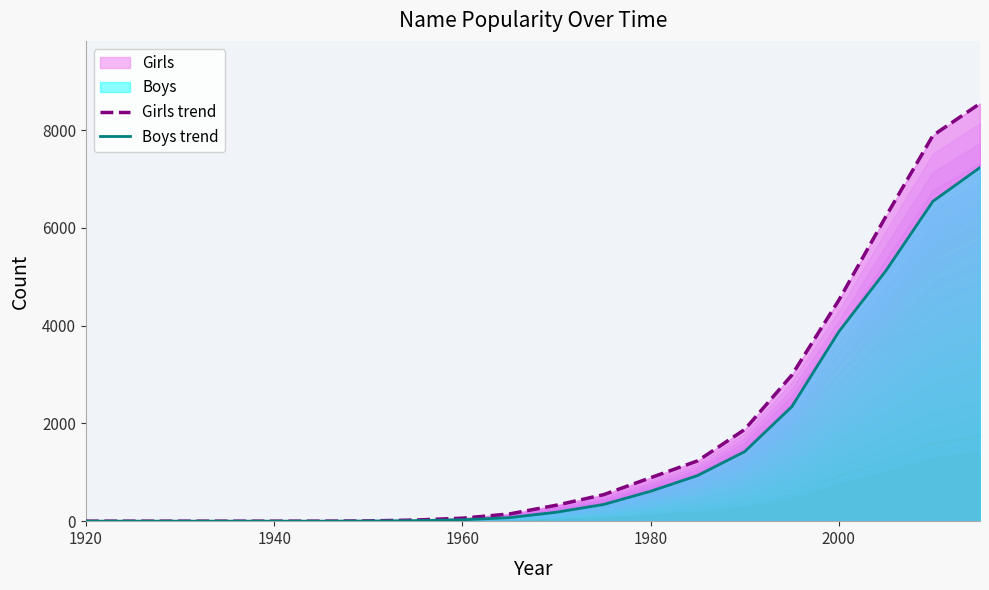

Rank the series by their maximum value, from highest to lowest.

Girls trend, Boys trend